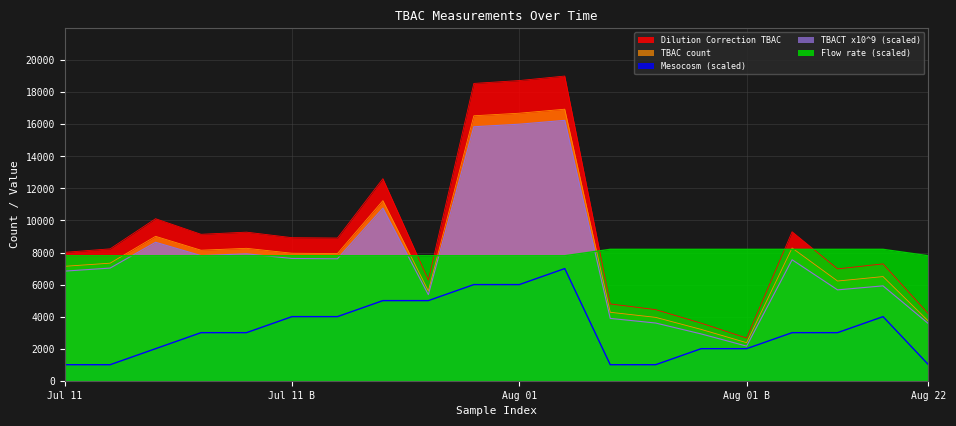

How many values in the TBAC count series are below 7937?

10